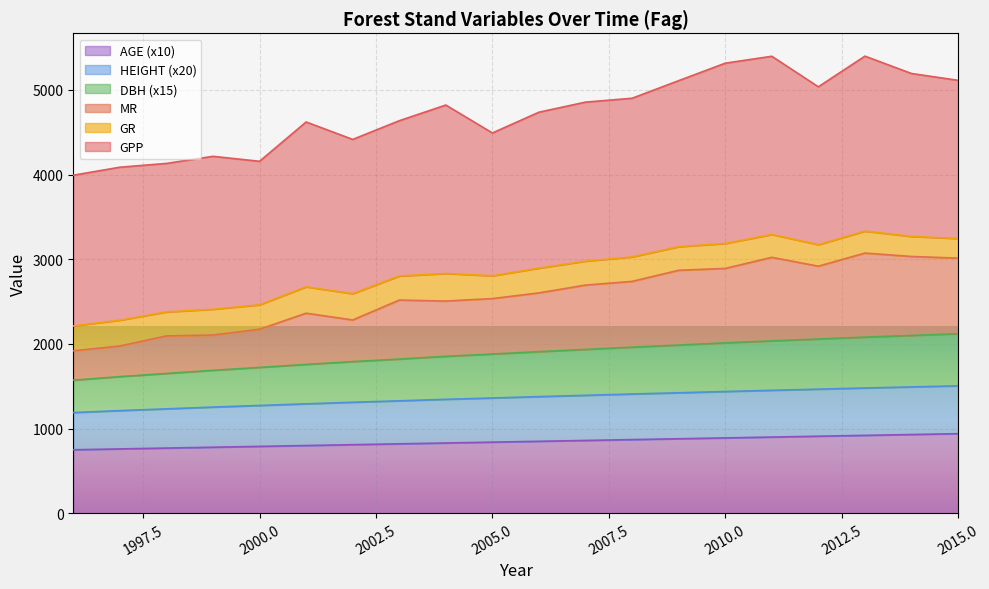

What is the maximum value for AGE?

940.0